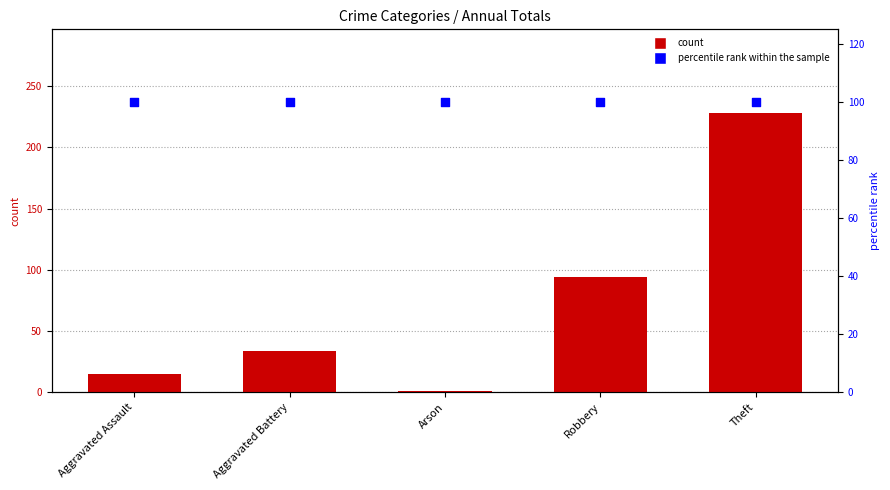

What are all the series names shown in the legend?

count, percentile rank within the sample